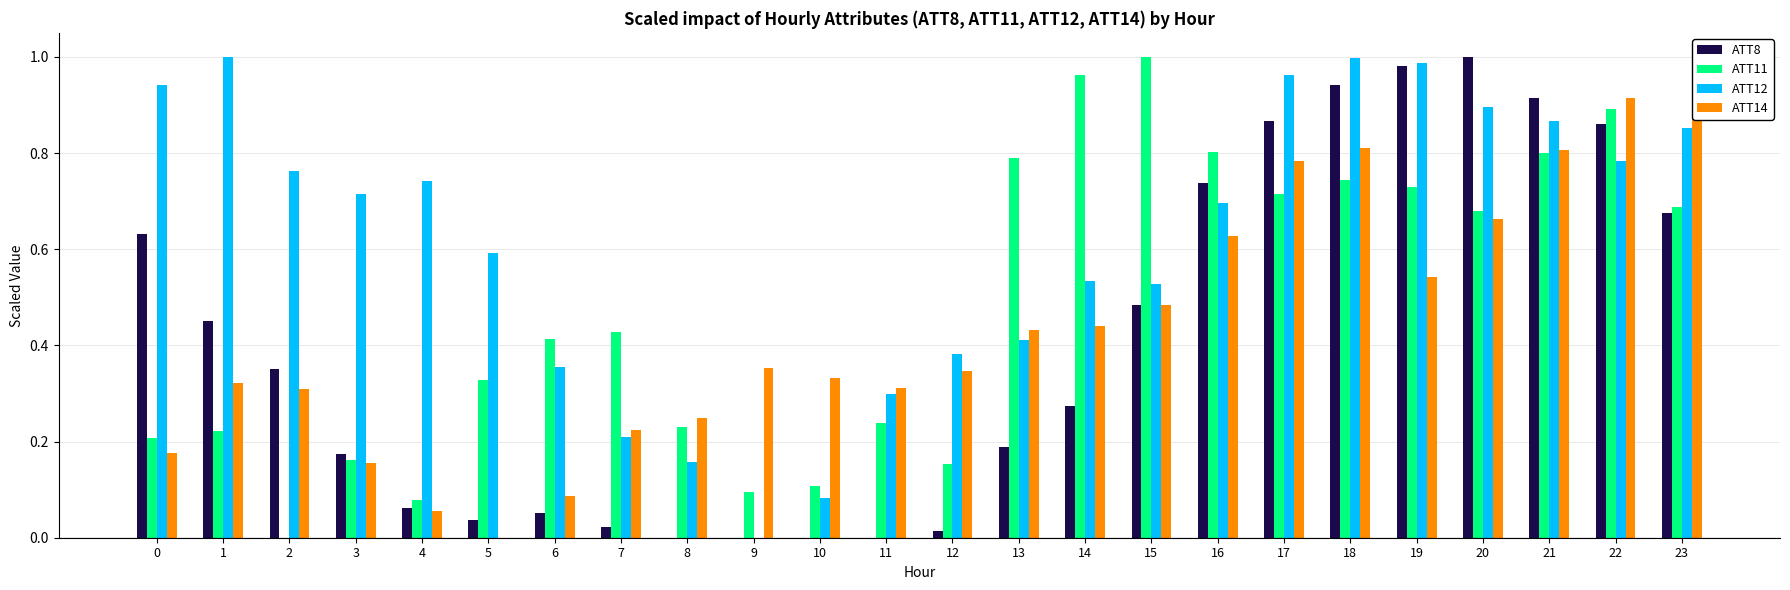

Does the chart contain any negative values?

No